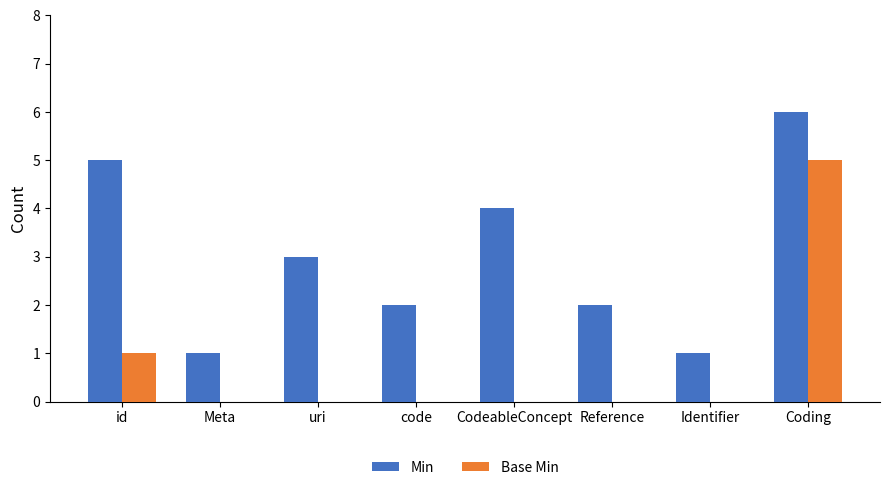

Is the value of Min at uri greater than the value of Base Min at code?

Yes